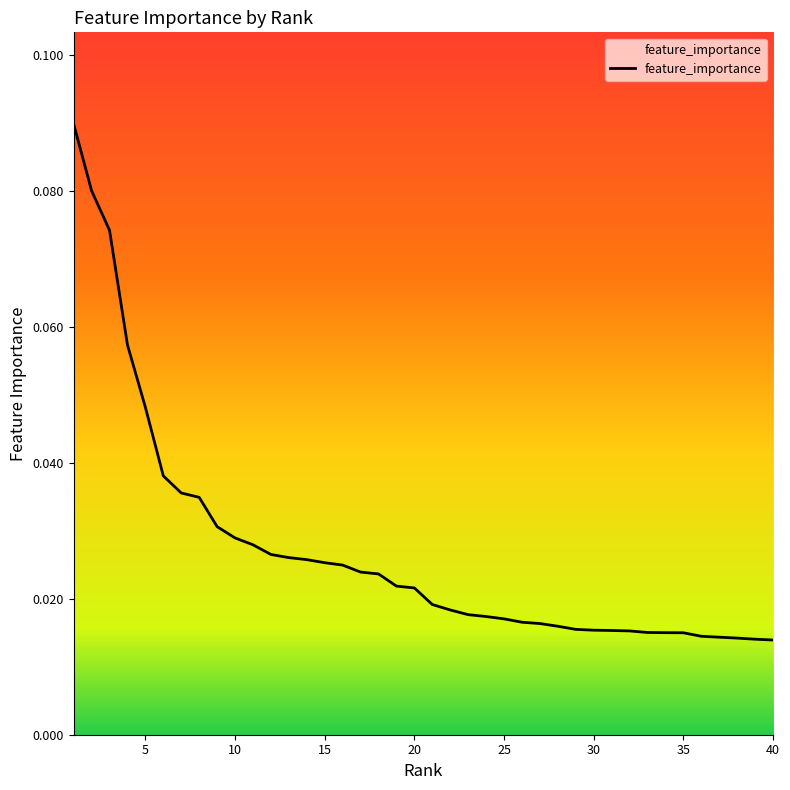

True or false: there are more than 1 points higher than both neighbors.

False